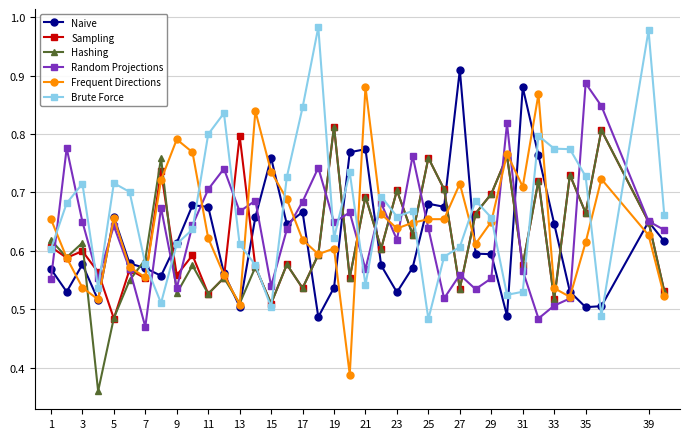

At how many categories does at least one series exceed 0?

38